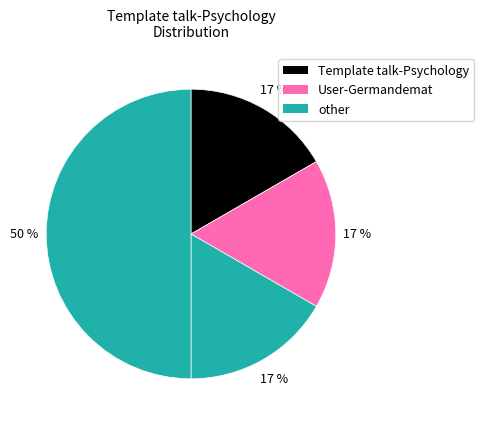

How many slices are in this pie chart?

4